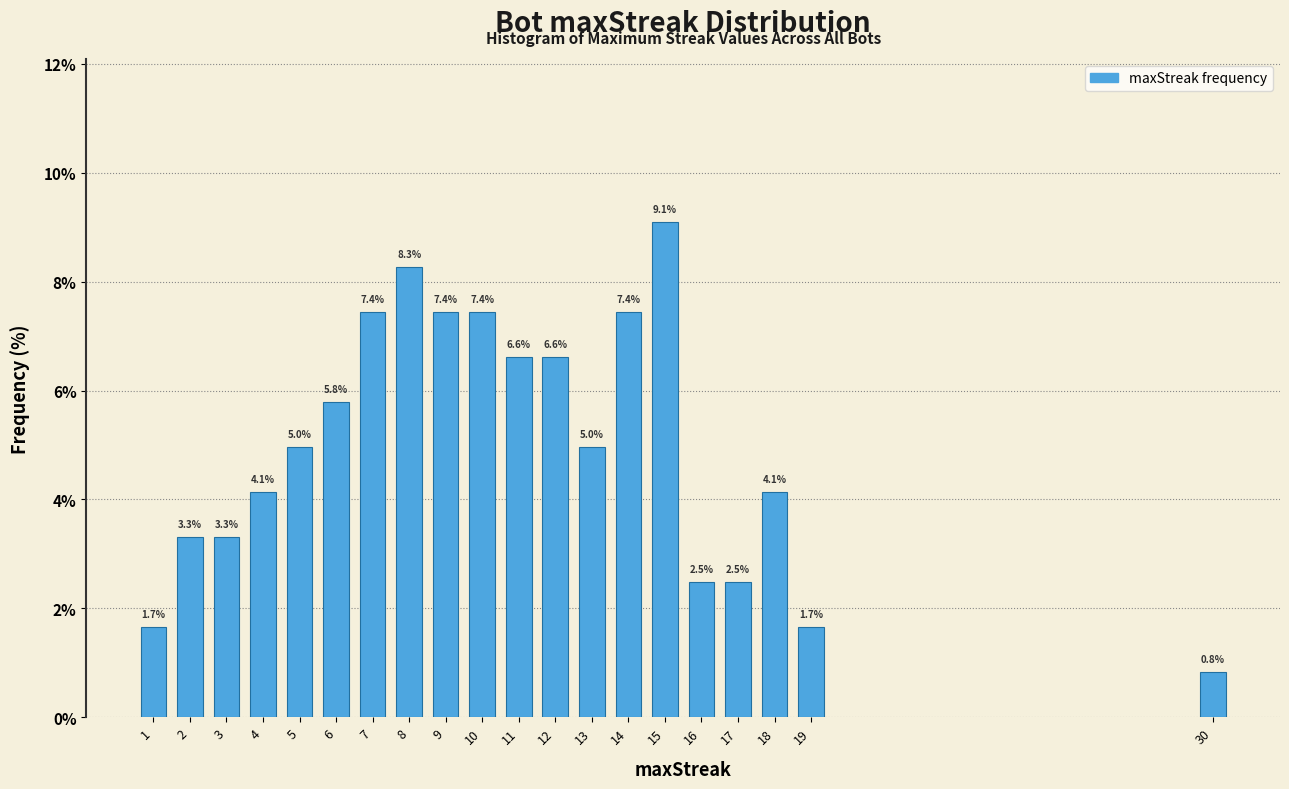

Reading left to right, transcribe all the data shown in this chart.

1.7	3.3	3.3	4.1	5.0	5.8	7.4	8.3	7.4	7.4	6.6	6.6	5.0	7.4	9.1	2.5	2.5	4.1	1.7	0.8